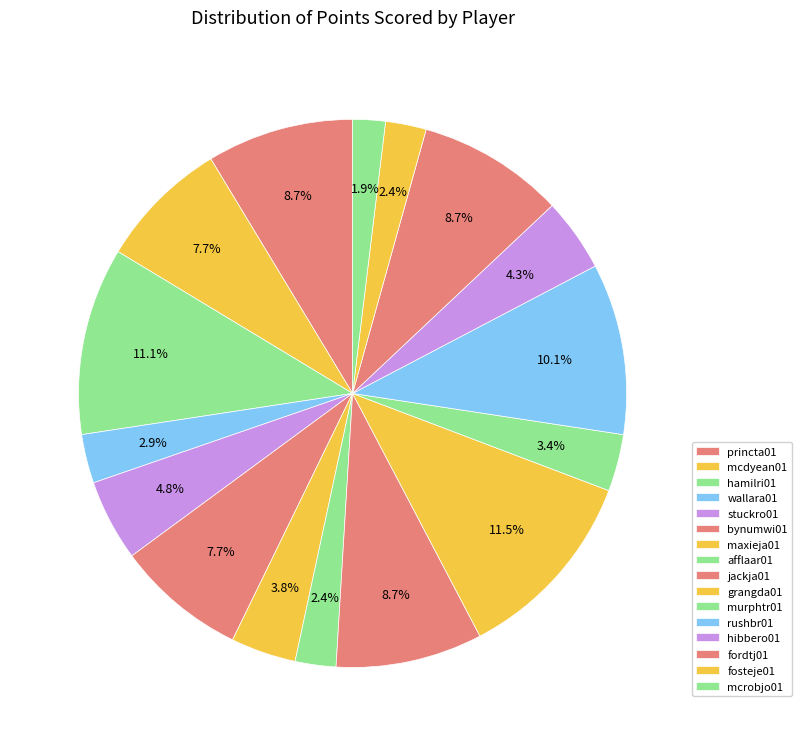

How many segments does this pie chart have?

16